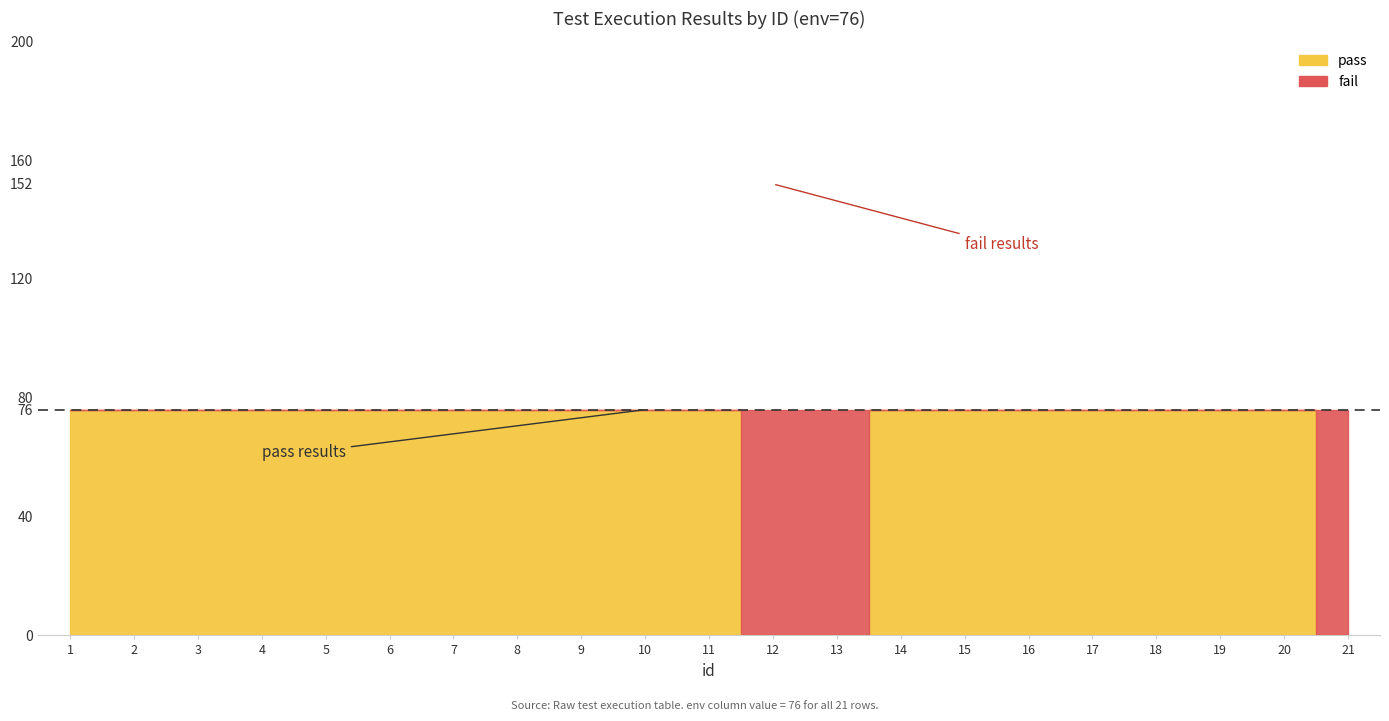

What is the maximum value for fail?

76